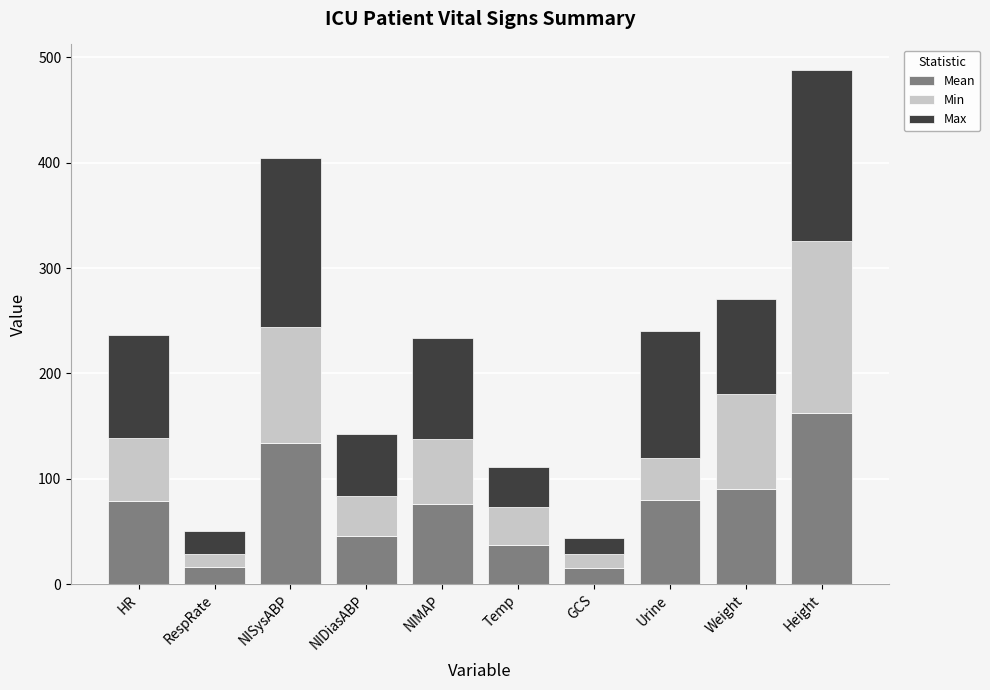

What is the total value across all series at NISysABP?

404.2